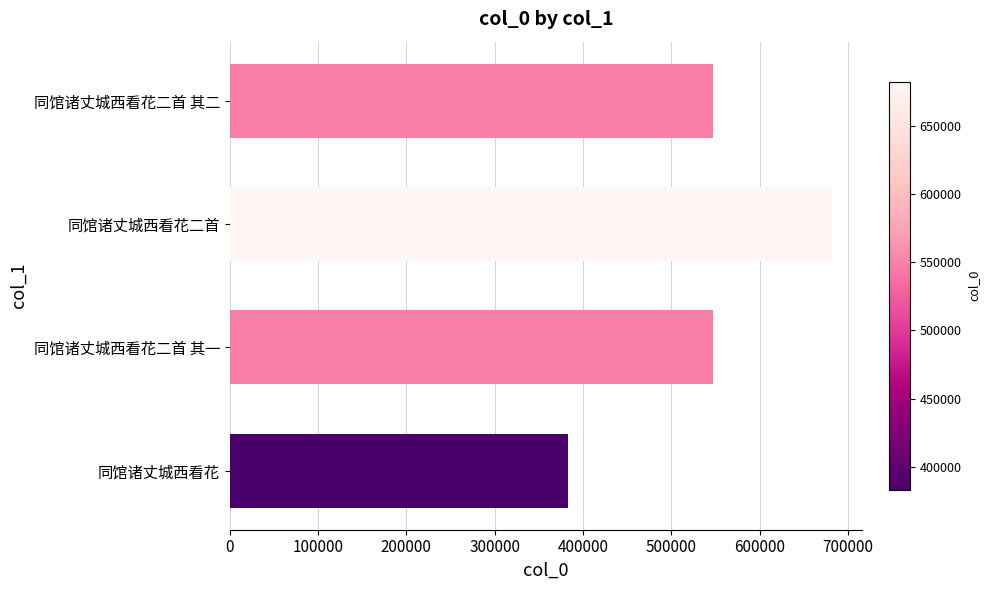

At which category does the chart reach its minimum across all series?

同馆诸丈城西看花